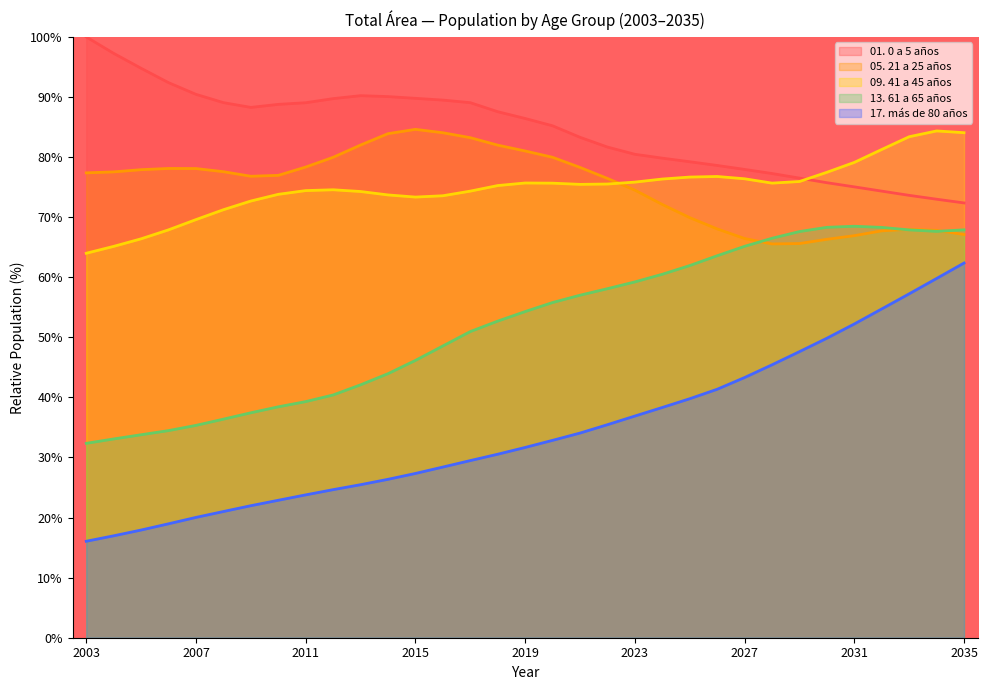

Where do 01. 0 a 5 años and 09. 41 a 45 años first cross each other?

2029 and 2030